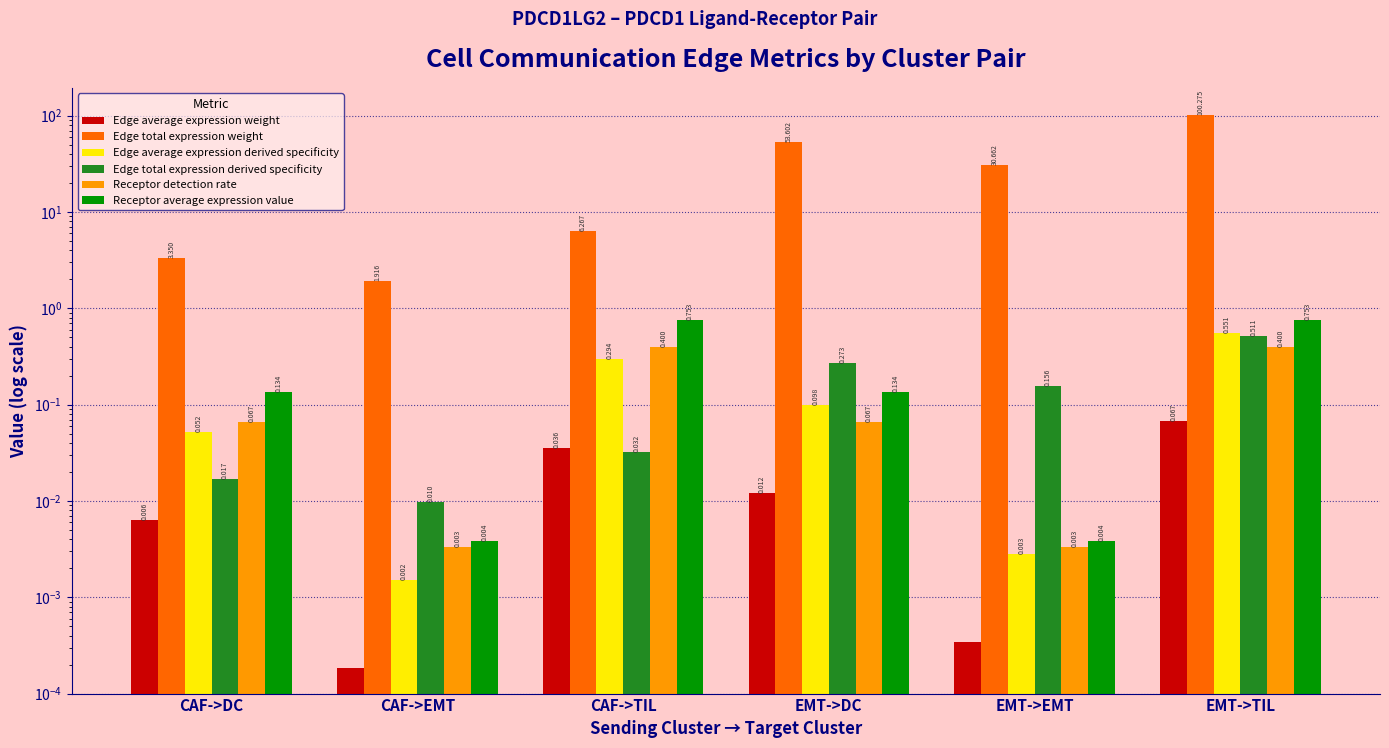

The value of Receptor average expression value at EMT->TIL is 1.3. True or false?

False